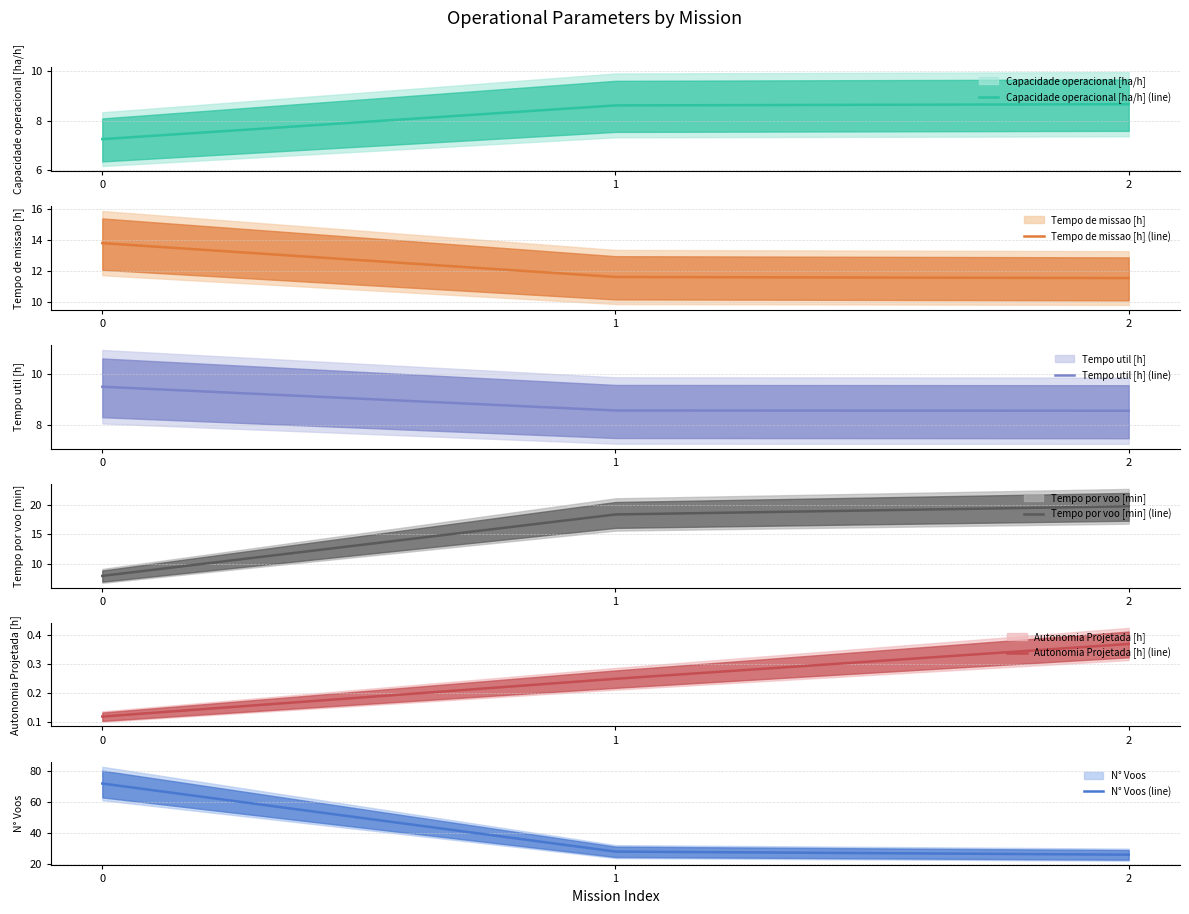

Reading left to right, extract all data points from this chart.

Capacidade operacional [ha/h] (mean): 0=7.2	1=8.6	2=8.7
Tempo de missao [h] (mean): 0=13.8	1=11.6	2=11.5
Tempo util [h] (mean): 0=9.5	1=8.6	2=8.6
Tempo por voo [min] (mean): 0=7.9	1=18.4	2=19.8
Autonomia Projetada [h] (mean): 0=0.1	1=0.2	2=0.4
N° Voos (mean): 0=72.0	1=28.0	2=26.0